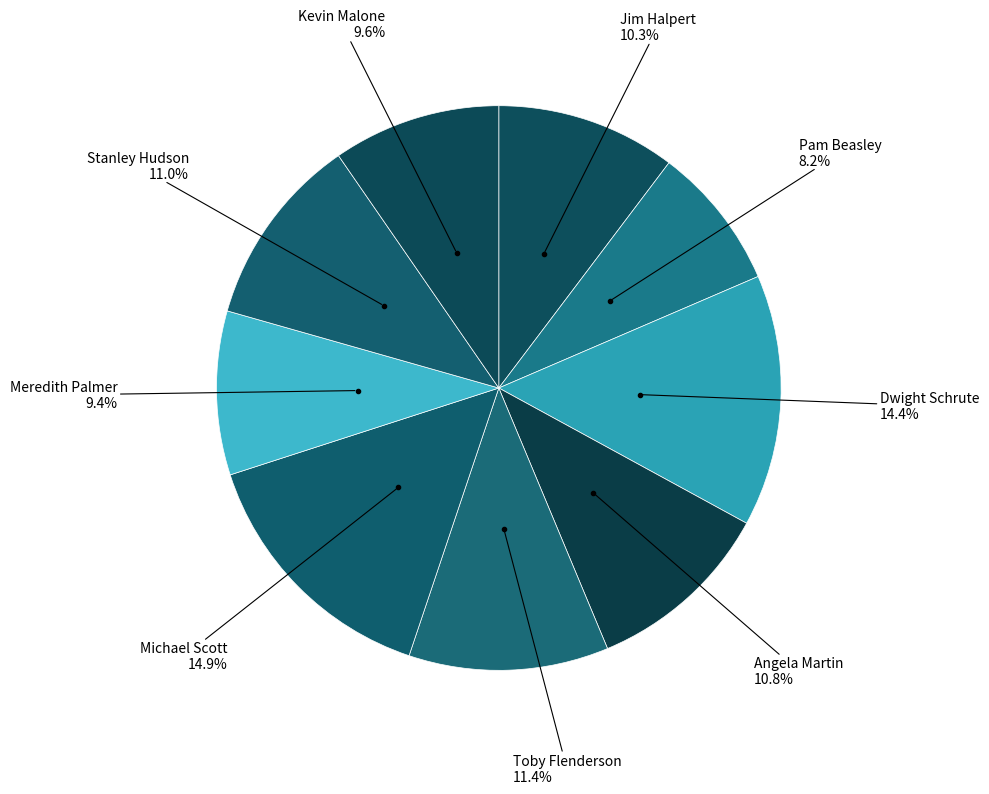

What is the largest slice in the pie chart?

Michael Scott